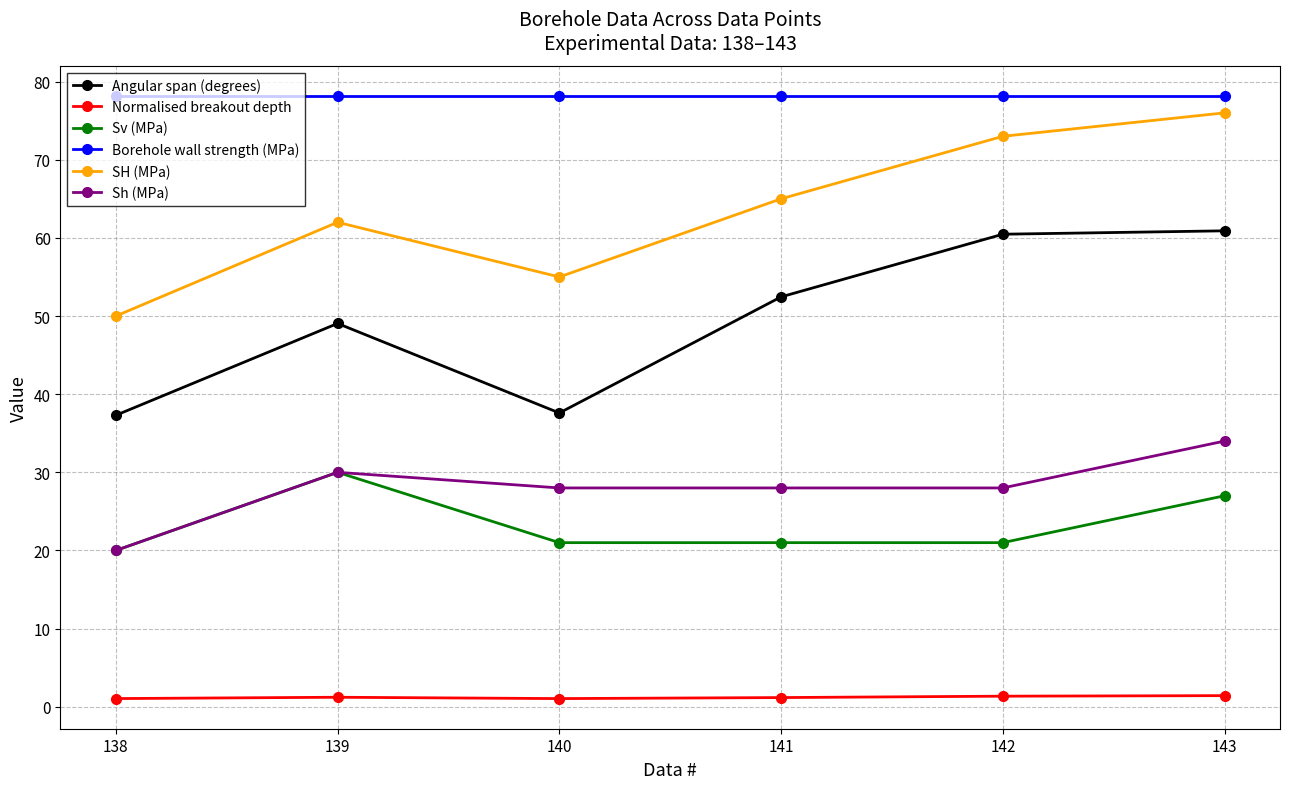

What is the difference between the SH (MPa) values at 143 and 138?

26.0